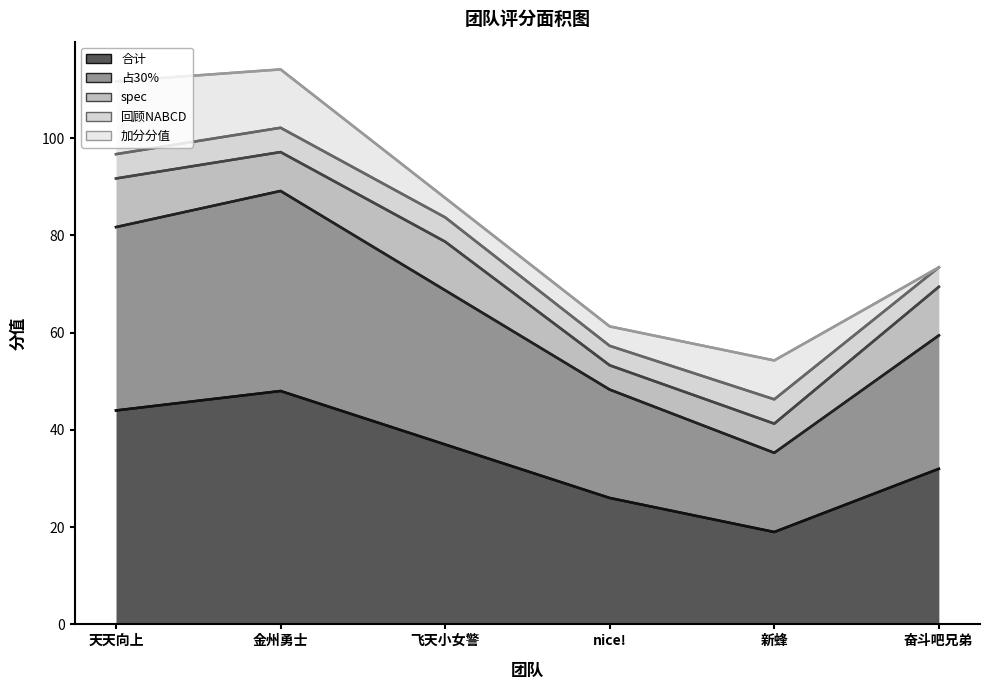

True or false: 加分分值 has more than 0 interior local peaks.

True